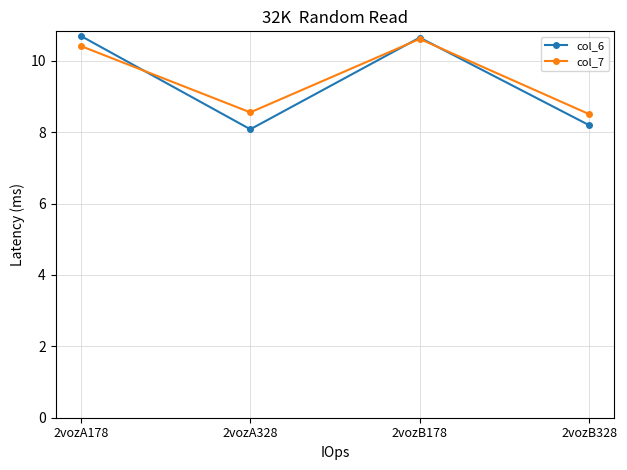

At 2vozB328, list the series in order from smallest to largest.

col_6, col_7